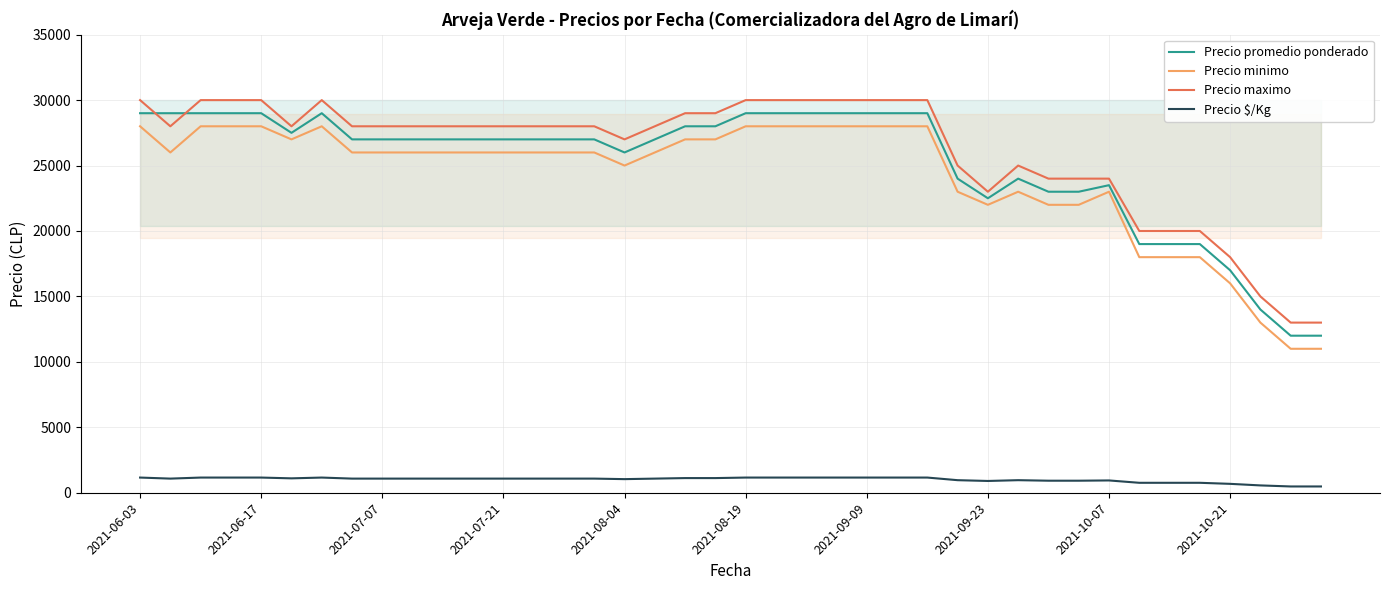

True or false: Precio minimo and Precio $/Kg cross at least once.

False